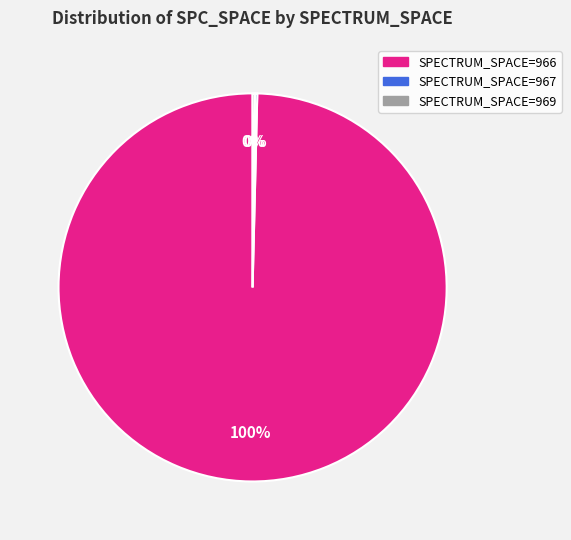

To the nearest percent, what is the average slice percentage?

33%